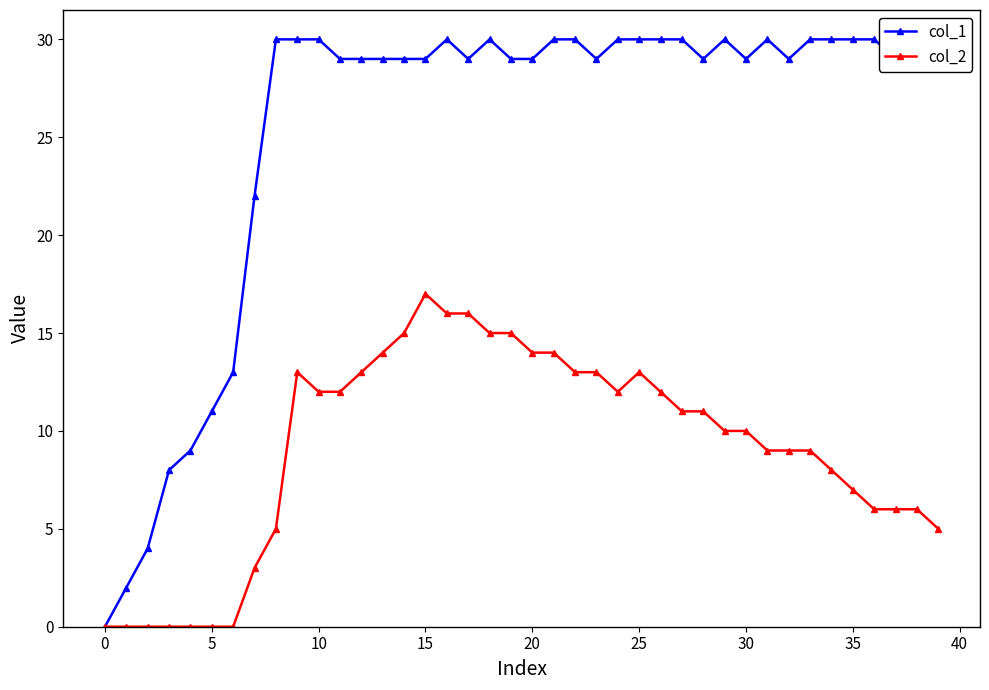

True or false: col_2 has more than 1 points higher than both neighbors.

True